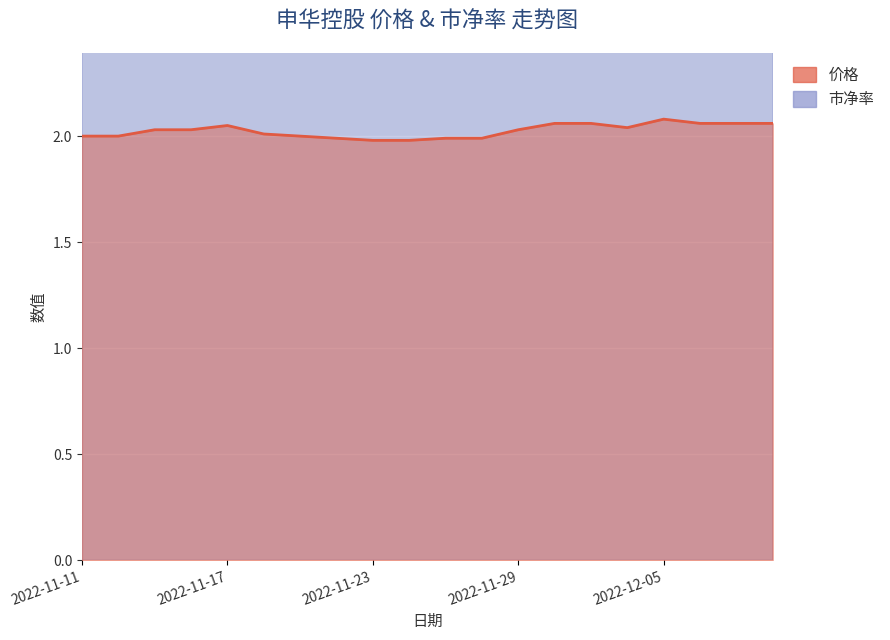

At which category does 市净率 reach its first local valley?

2022-12-02